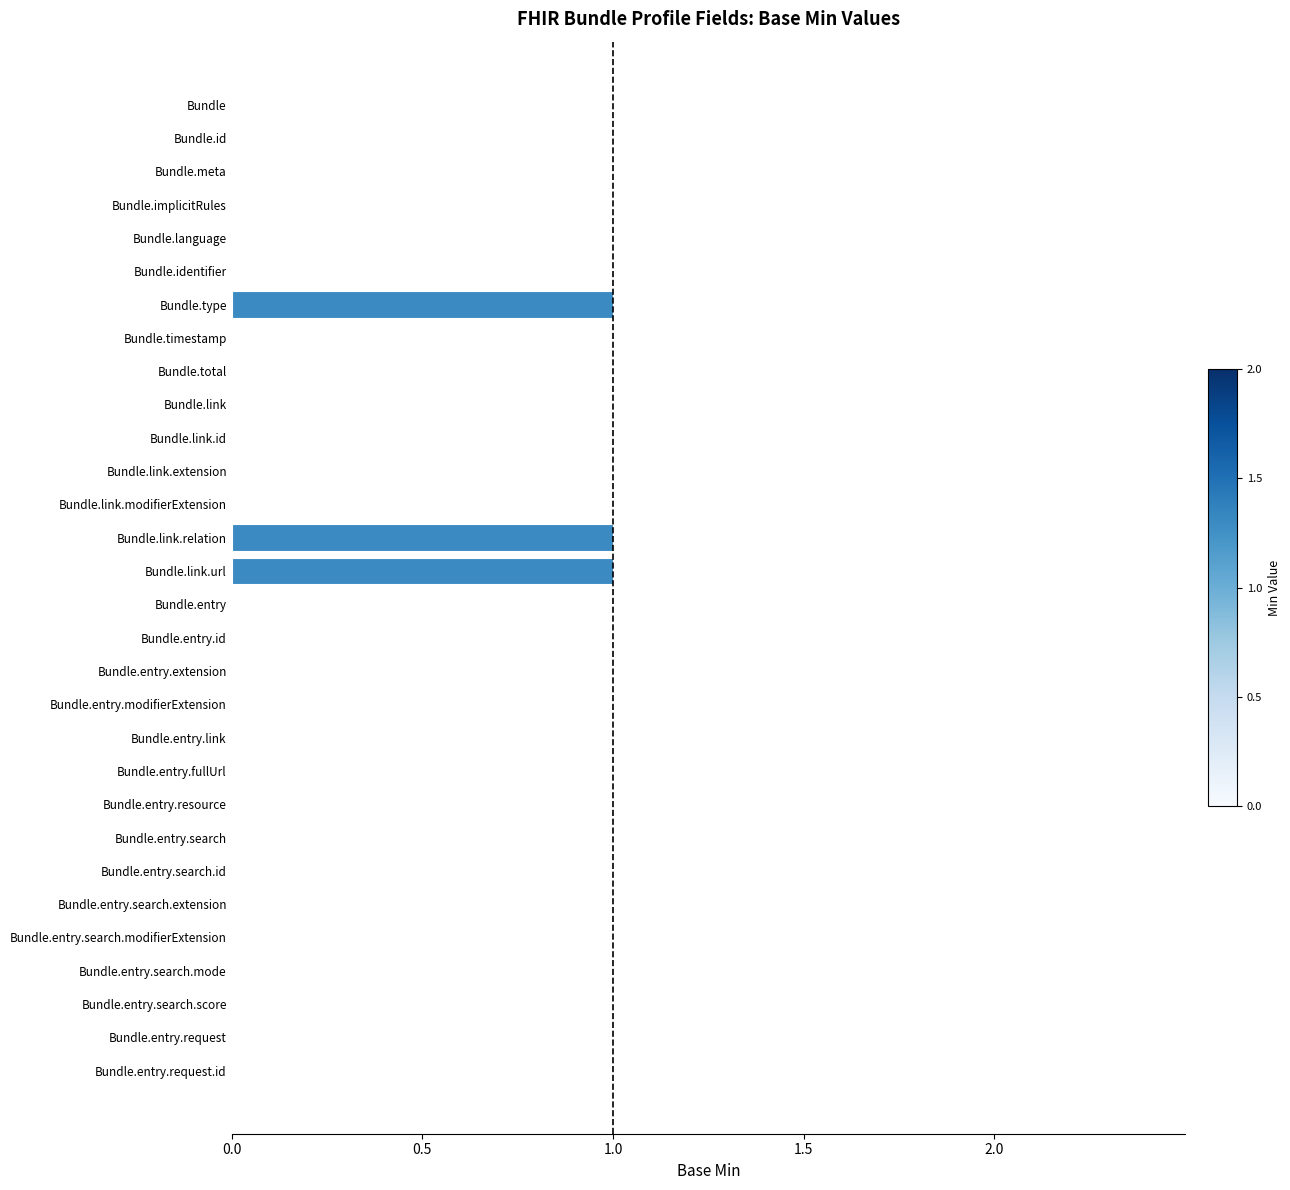

Are the bars horizontal?

Yes